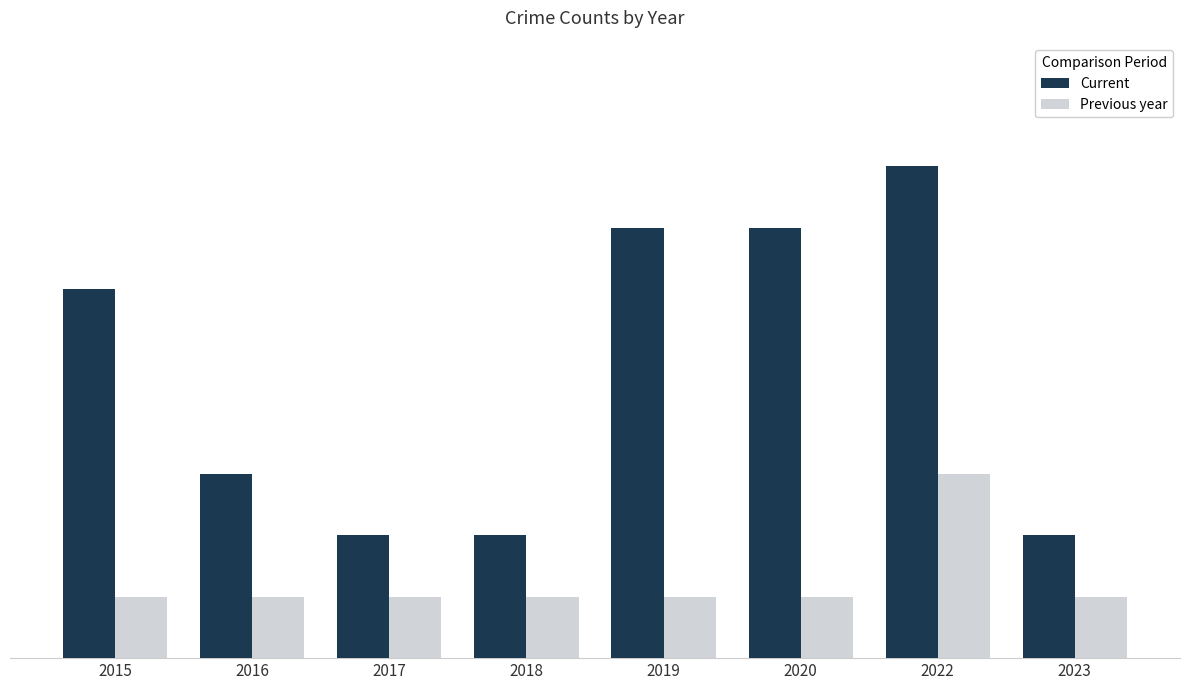

What is the difference between the maximum and minimum values in the Previous year series?

2